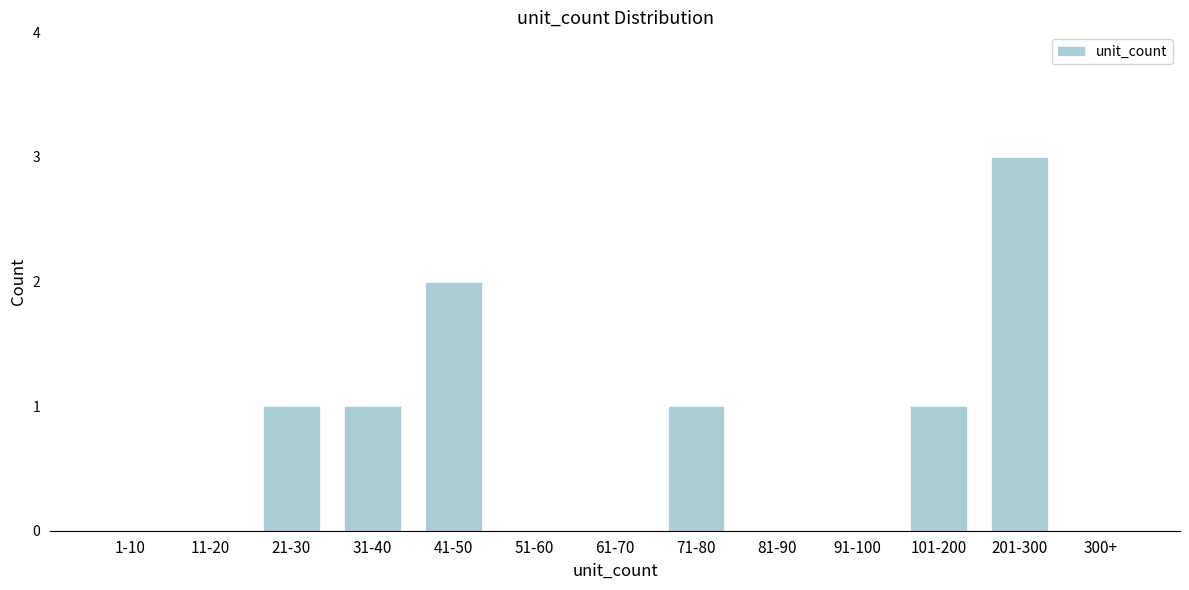

Reading left to right, list all the values displayed in this chart.

1-10=0	11-20=0	21-30=1	31-40=1	41-50=2	51-60=0	61-70=0	71-80=1	81-90=0	91-100=0	101-200=1	201-300=3	300+=0